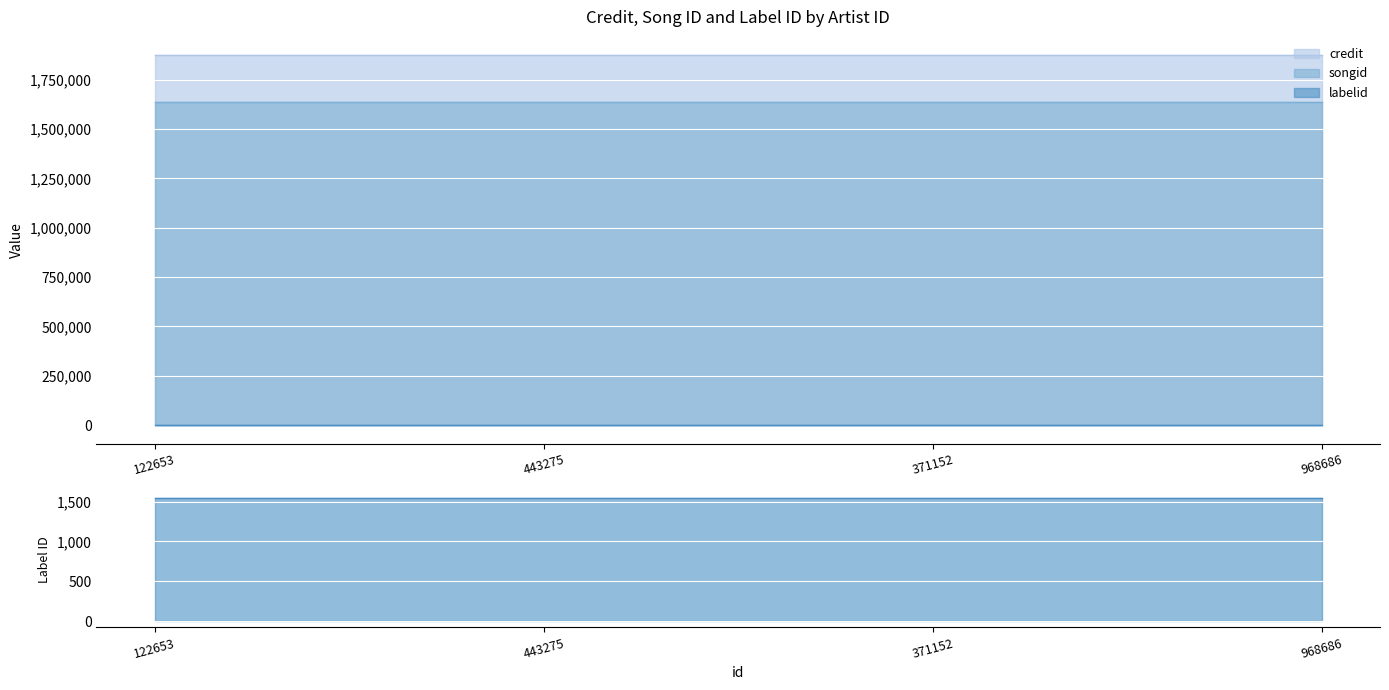

At which category is the sum across all series the highest?

122653